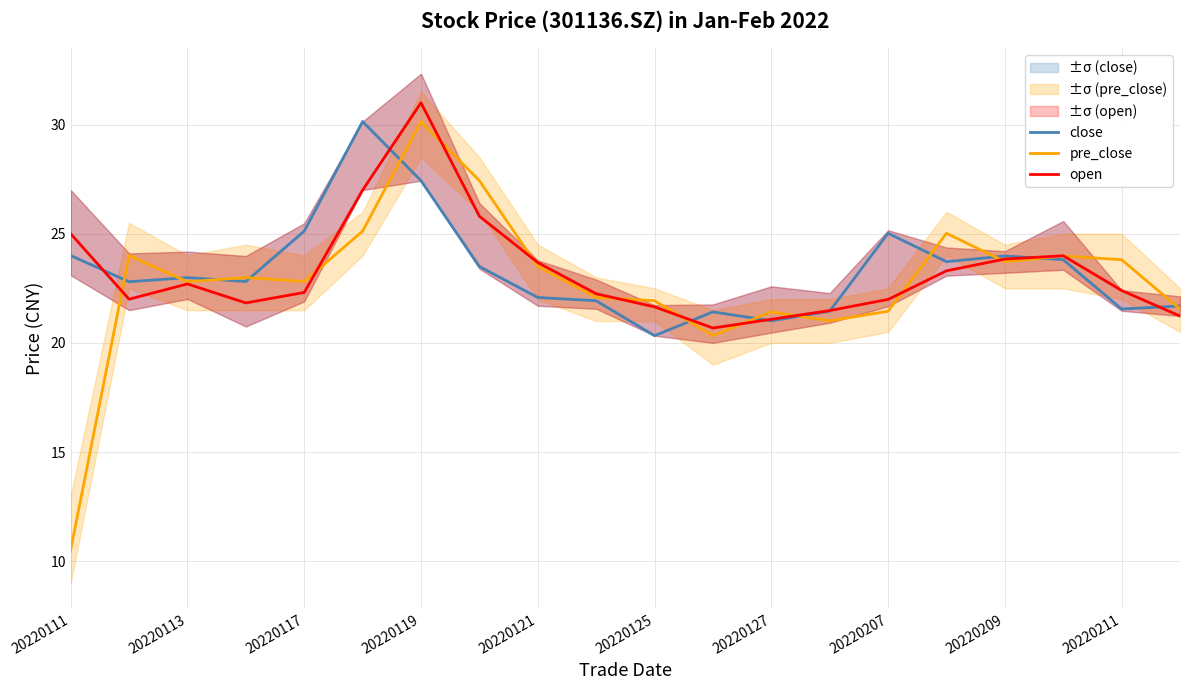

The value of close at 20220207 is 33.4. True or false?

False